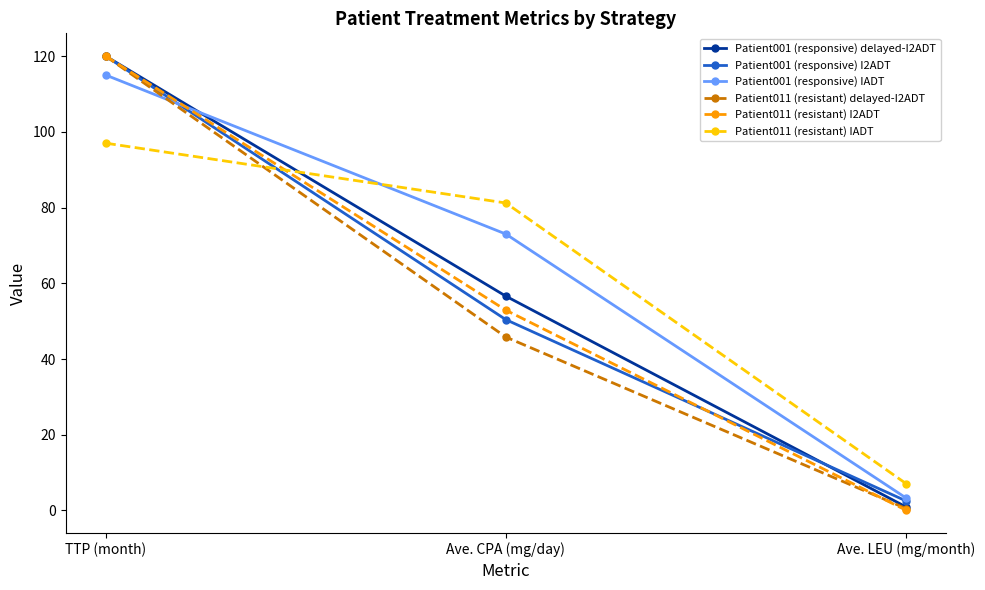

Which series has the widest spread of values?

Patient011 (resistant) I2ADT